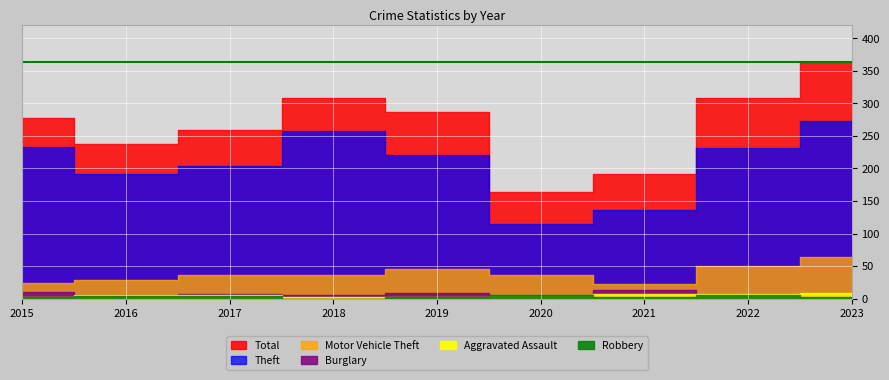

The Total series shows 192 at 2021. True or false?

True